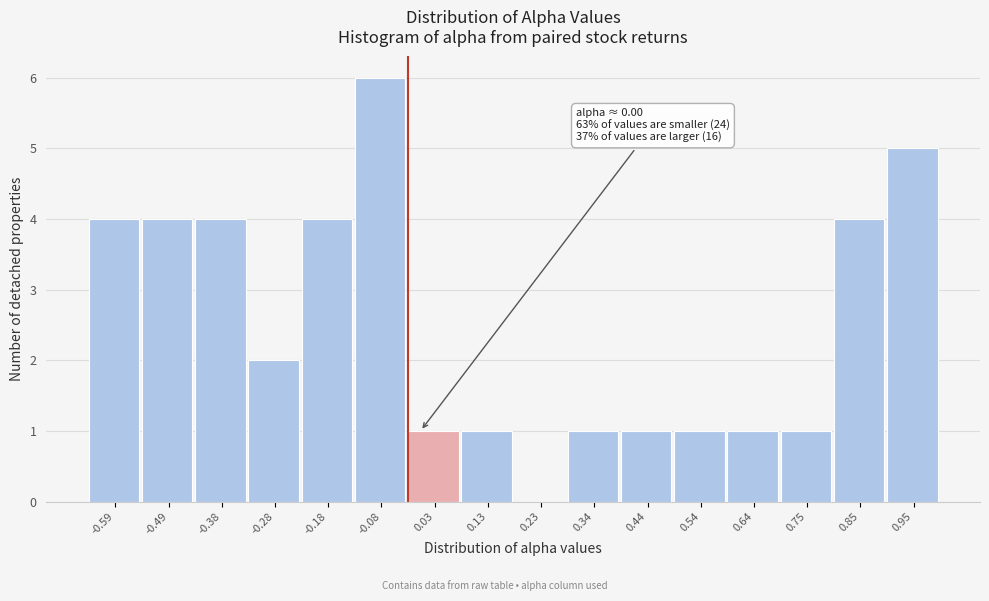

Over which range of the x-axis is the bar tallest?

-0.12 to -0.02